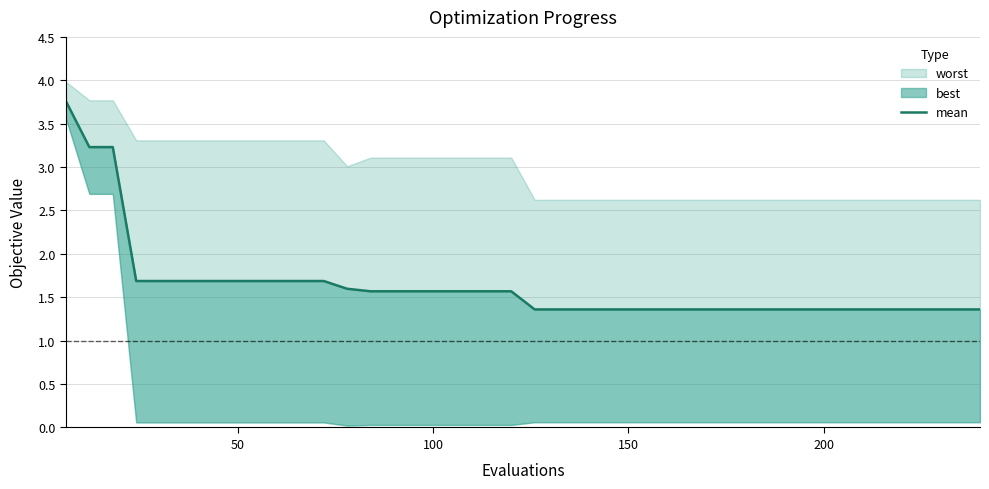

Count the number of categories in the chart.

40